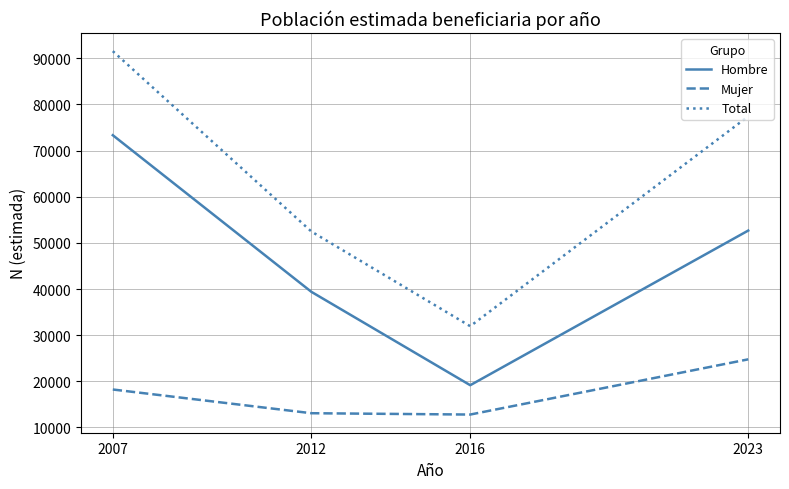

List the labels in order of Hombre value, smallest first.

2016, 2012, 2023, 2007